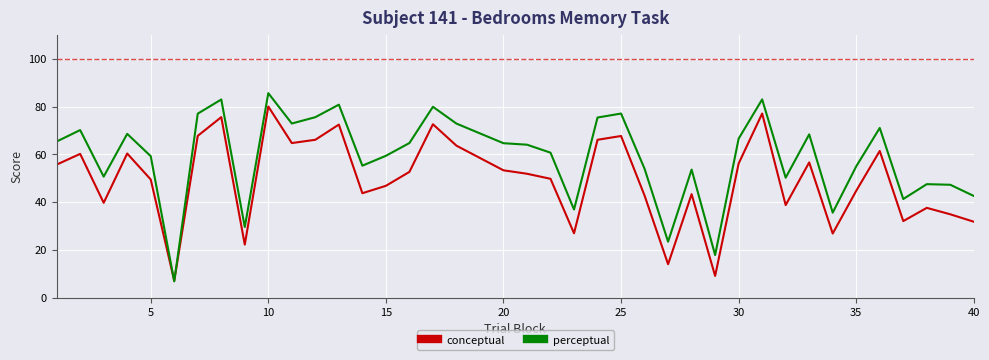

What is the maximum value shown in the chart?

85.7